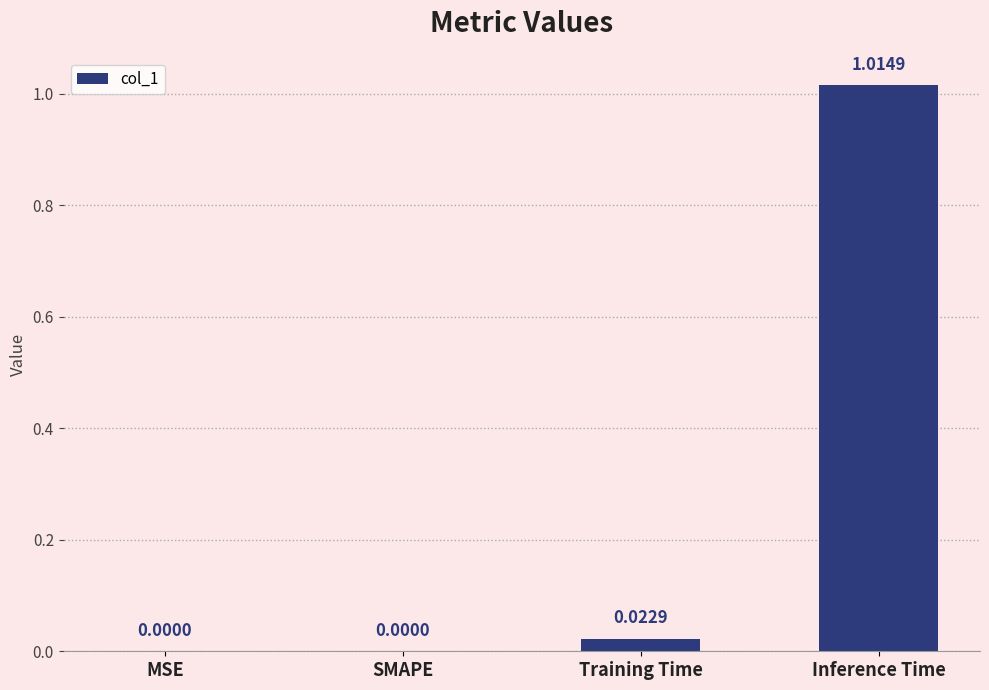

Between Inference Time and MSE, which is larger?

Inference Time